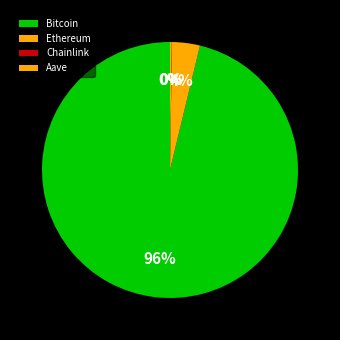

Combined, do Ethereum and Bitcoin account for over 50%?

Yes